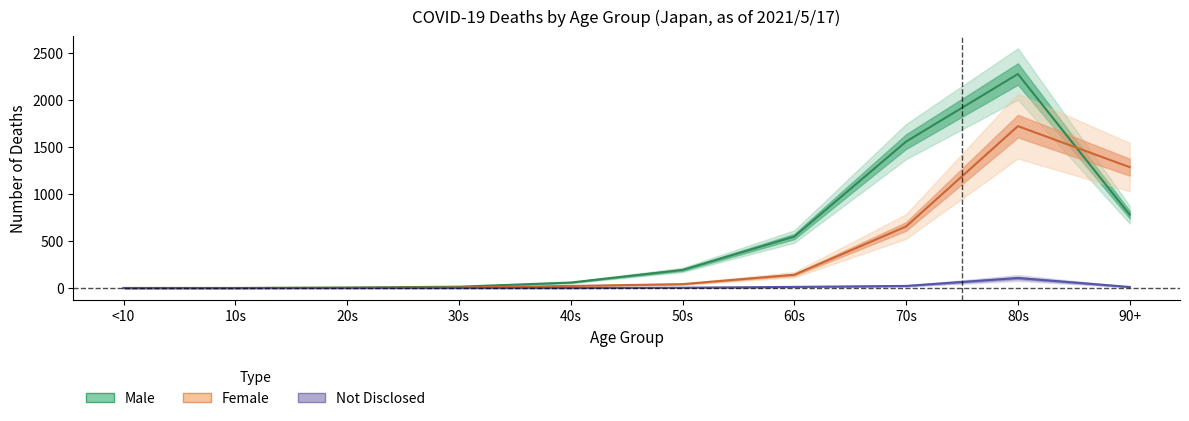

What is the sum of all Male values?

5425